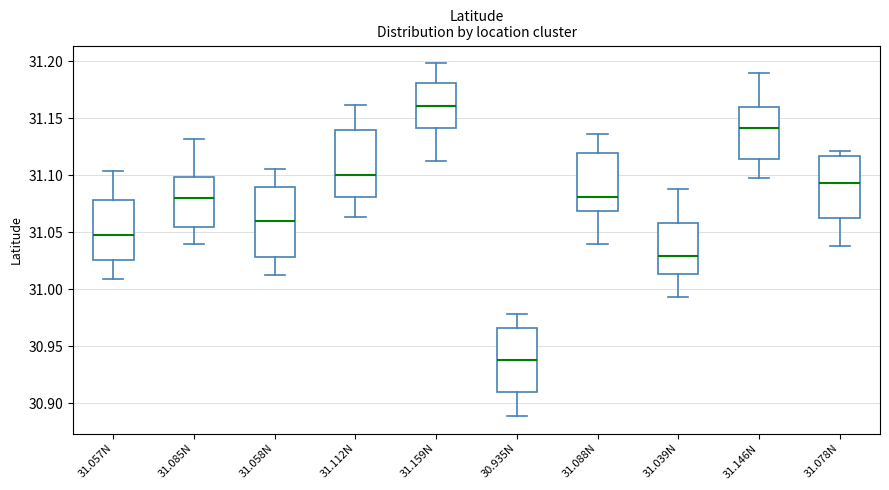

Reading left to right, transcribe this box plot: for each box, give where its median line is, the range the box spans, and where its two whiskers end, as read against the y-axis. The values are not printed on the chart, so give them approximately, as read against the axis.

31.057N: median 31.045, box 31.025 to 31.080, whiskers 31.010 to 31.105
31.085N: median 31.080, box 31.055 to 31.100, whiskers 31.040 to 31.130
31.058N: median 31.060, box 31.030 to 31.090, whiskers 31.010 to 31.105
31.112N: median 31.100, box 31.080 to 31.140, whiskers 31.065 to 31.160
31.159N: median 31.160, box 31.140 to 31.180, whiskers 31.110 to 31.200
30.935N: median 30.940, box 30.910 to 30.965, whiskers 30.890 to 30.980
31.088N: median 31.080, box 31.070 to 31.120, whiskers 31.040 to 31.135
31.039N: median 31.030, box 31.015 to 31.060, whiskers 30.995 to 31.090
31.146N: median 31.140, box 31.115 to 31.160, whiskers 31.100 to 31.190
31.078N: median 31.095, box 31.065 to 31.115, whiskers 31.040 to 31.120